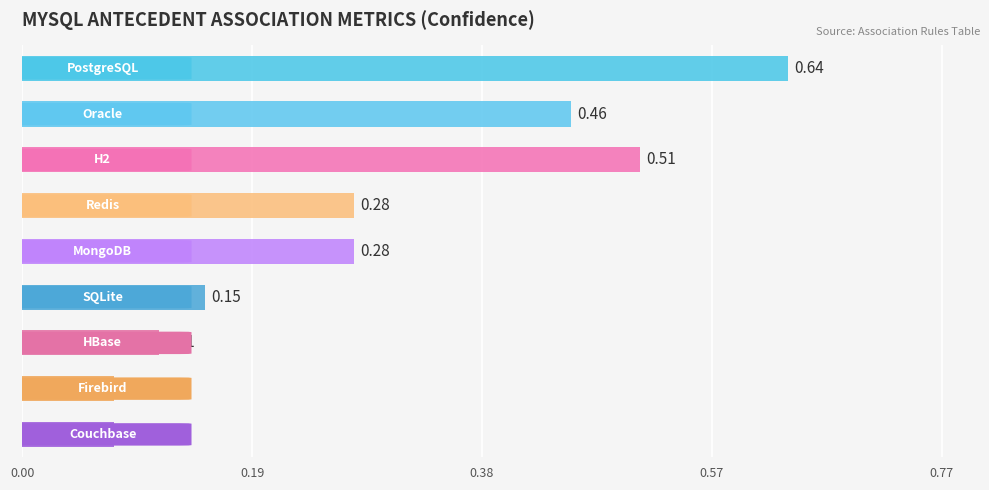

What is the sum of all values?

2.6